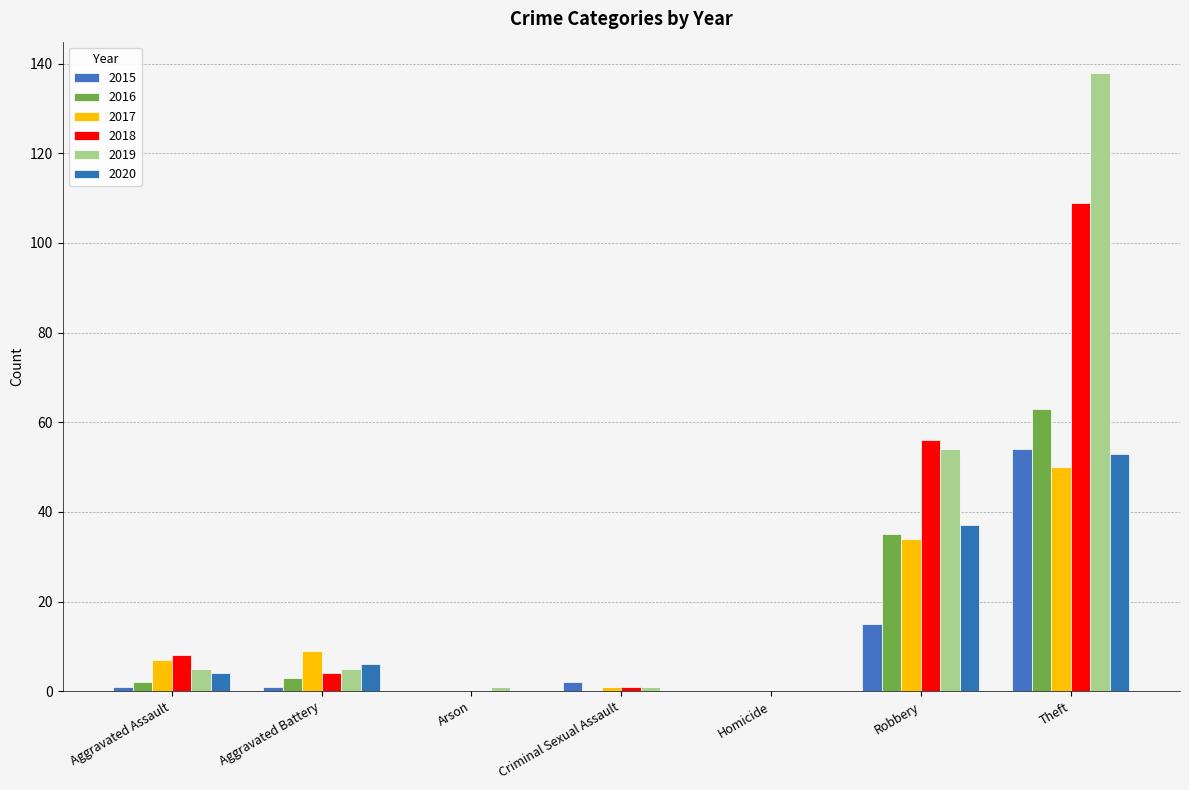

At which category is the sum across all series the highest?

Theft